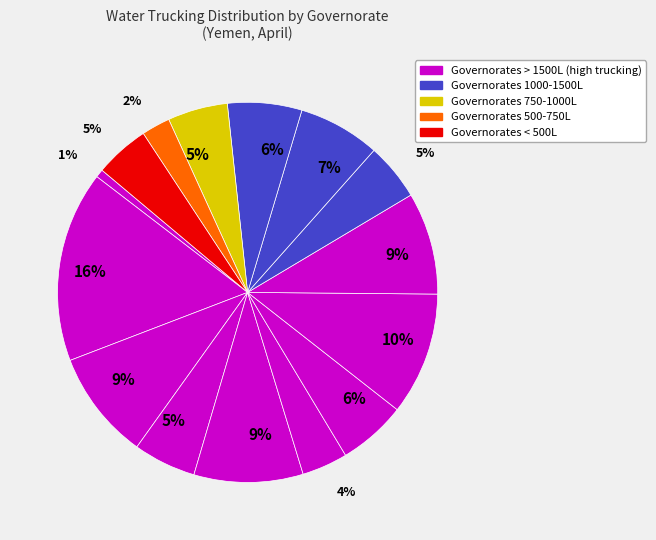

How many segments does this pie chart have?

15